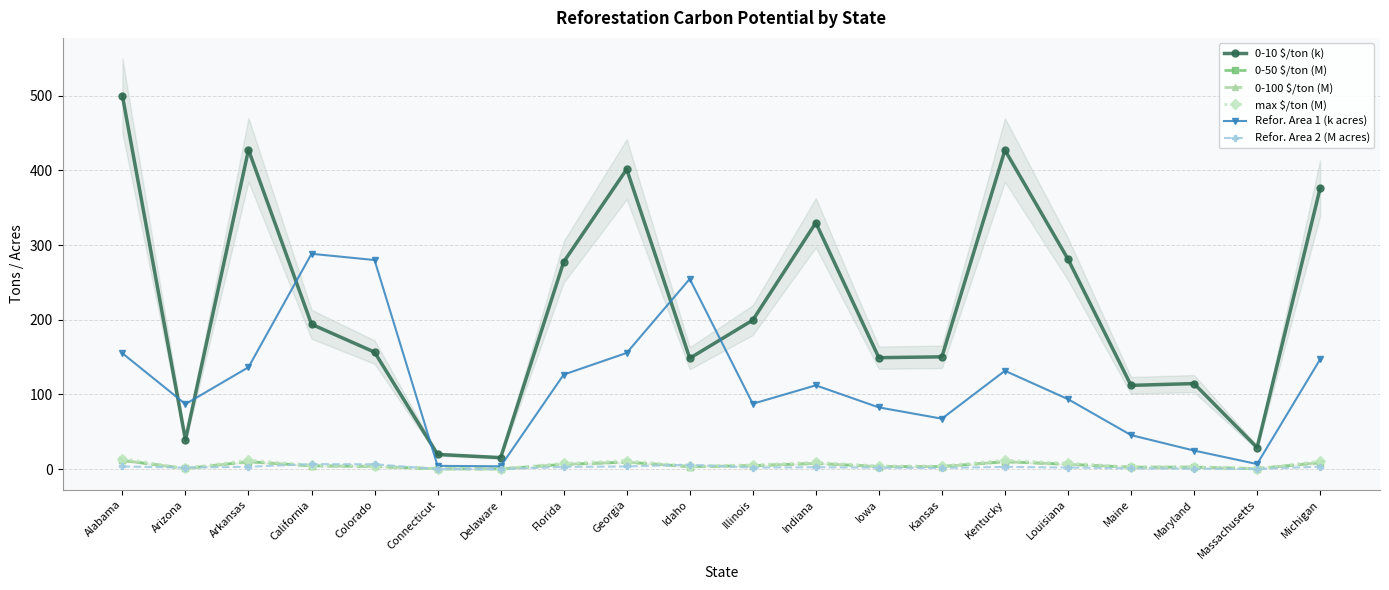

True or false: 0-100 $/ton (M) has a value of 6.5 at Colorado.

False